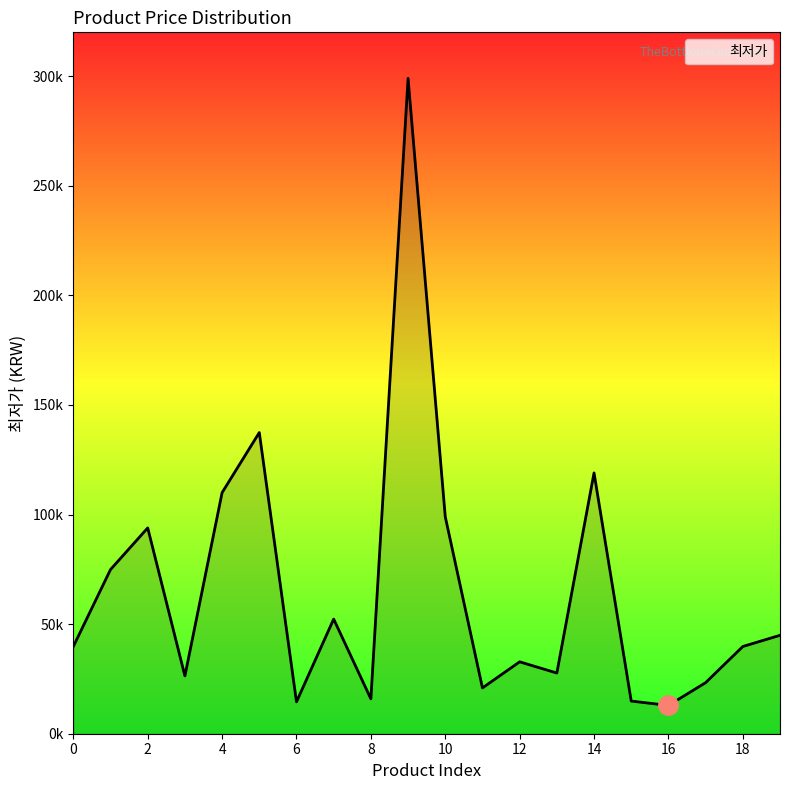

What is the difference between the maximum and minimum values?

286100